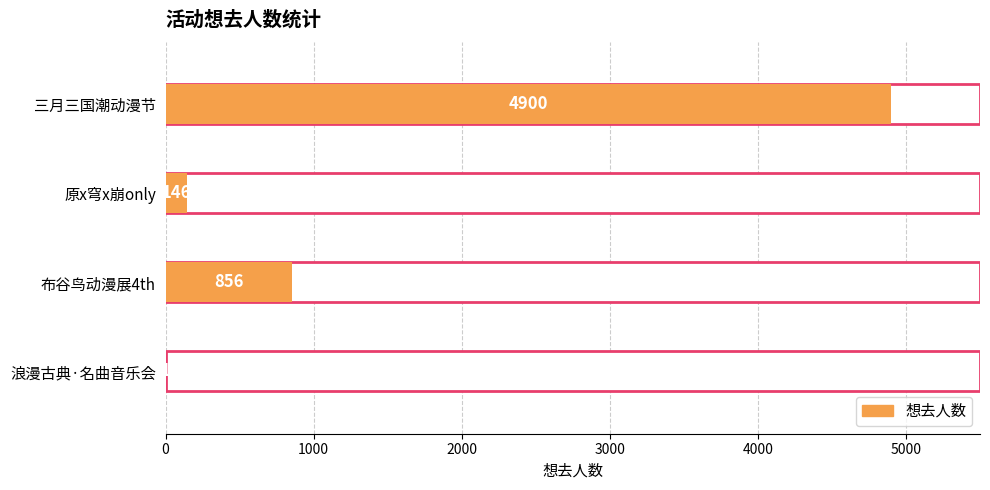

Does the chart contain any negative values?

No